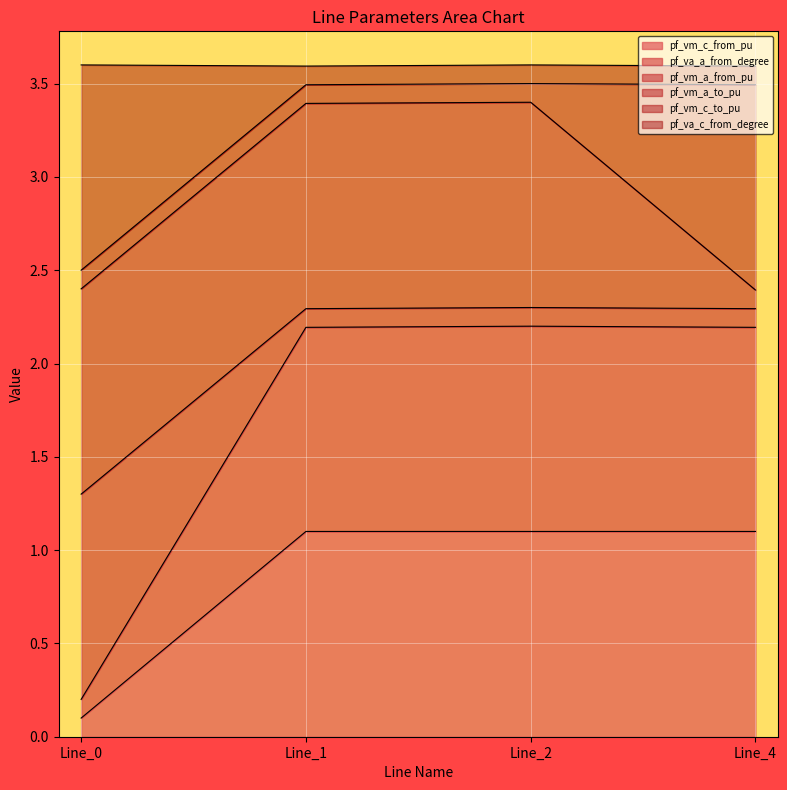

Between Line_0 and Line_1, which series saw the biggest shift?

pf_vm_a_from_pu